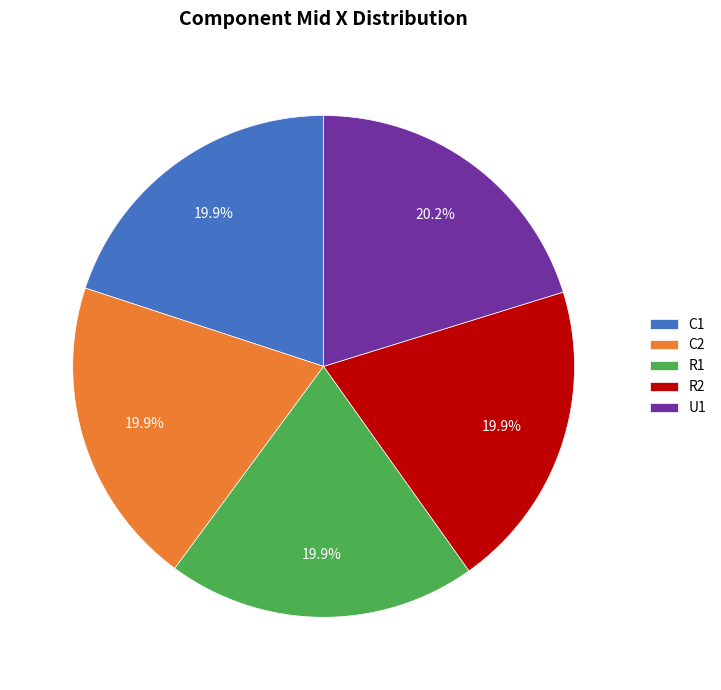

What percentage is NOT represented by U1?

79.8%